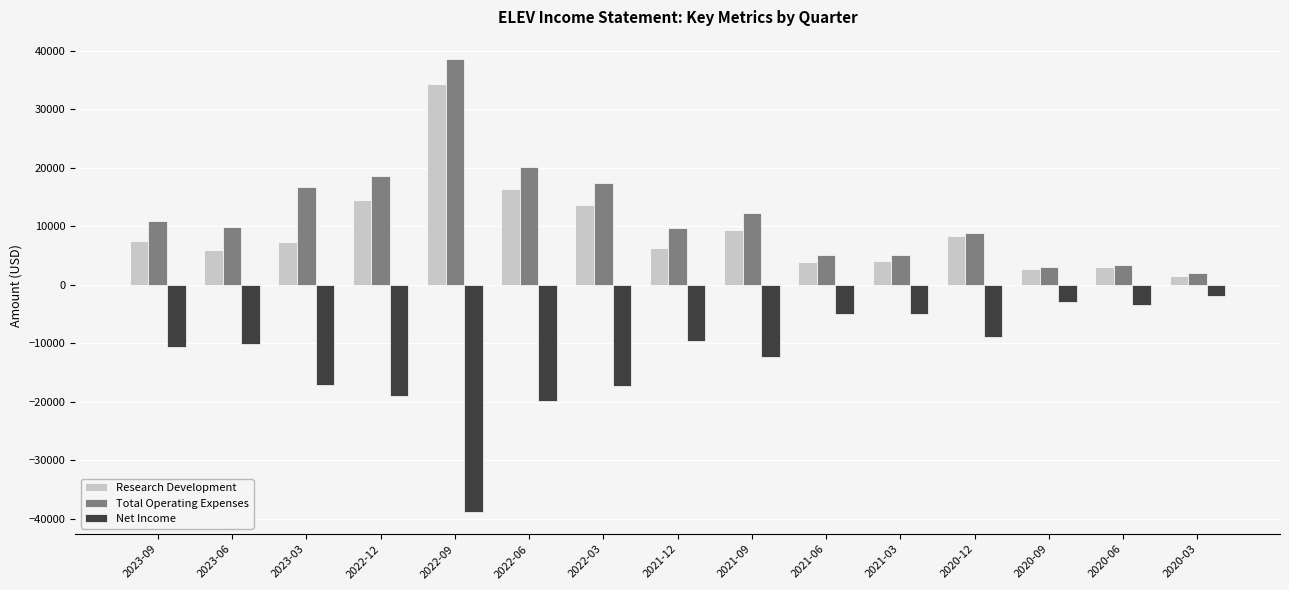

At 2022-03, list the series in order from largest to smallest.

Total Operating Expenses, Research Development, Net Income